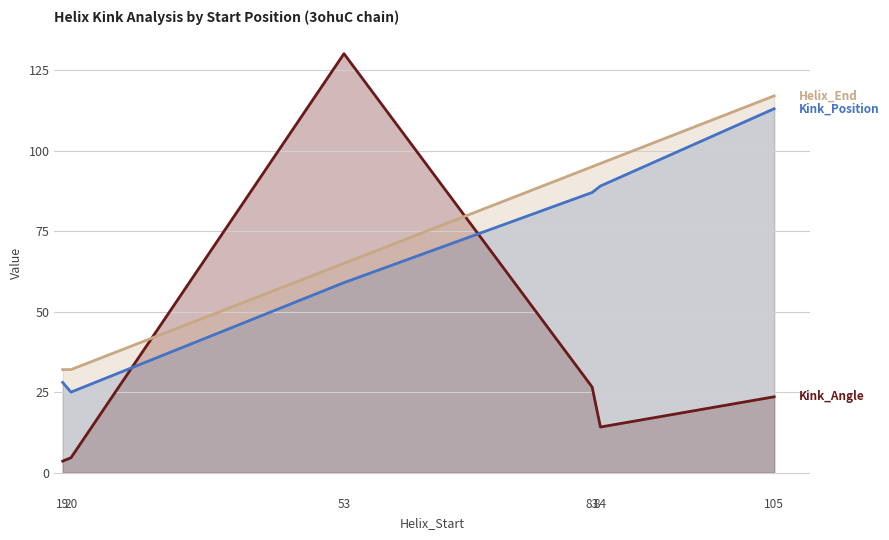

Is it true that Helix_End equals 94.7 at 53?

False